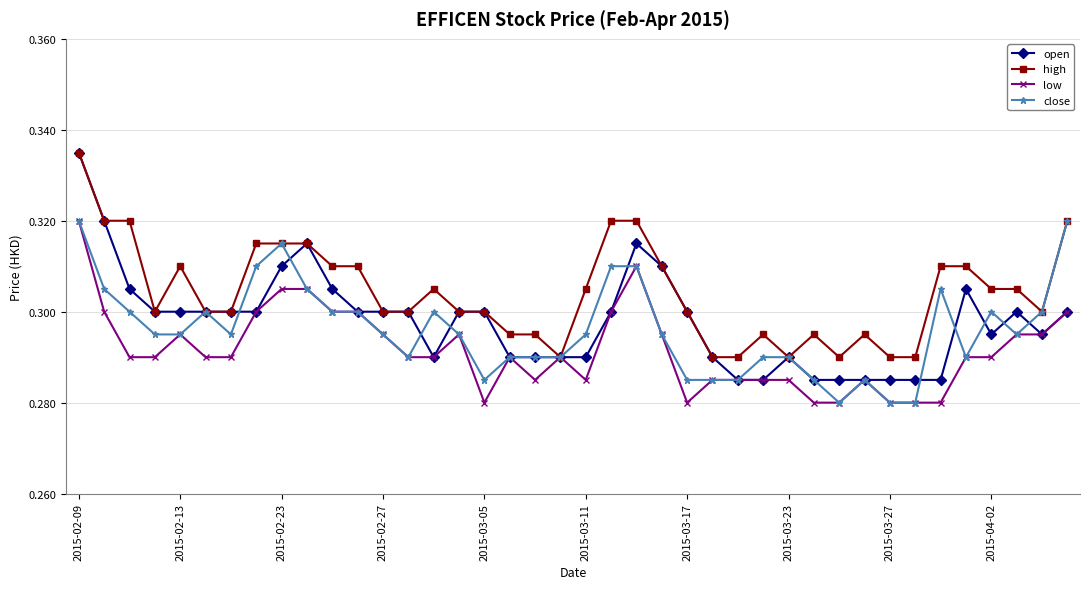

Which series has the largest total across all categories?

high